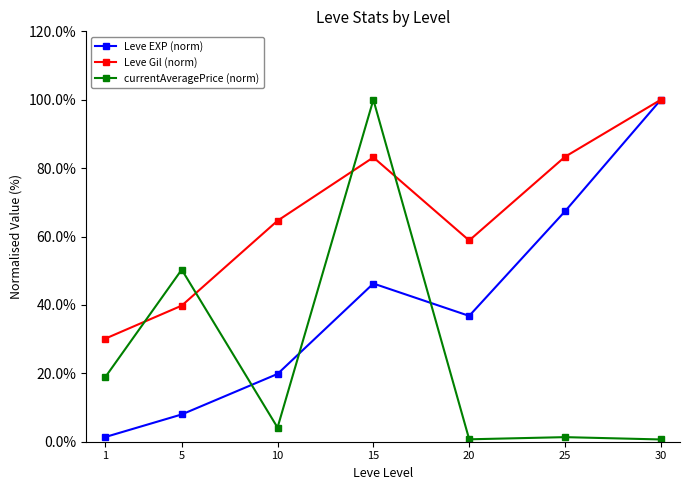

What is the highest value of the currentAveragePrice (norm) series?

100.0